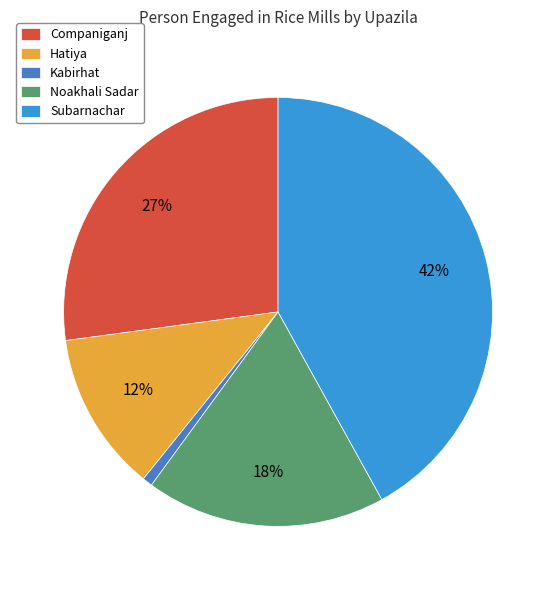

Is it true that Hatiya is 12% of the pie?

True